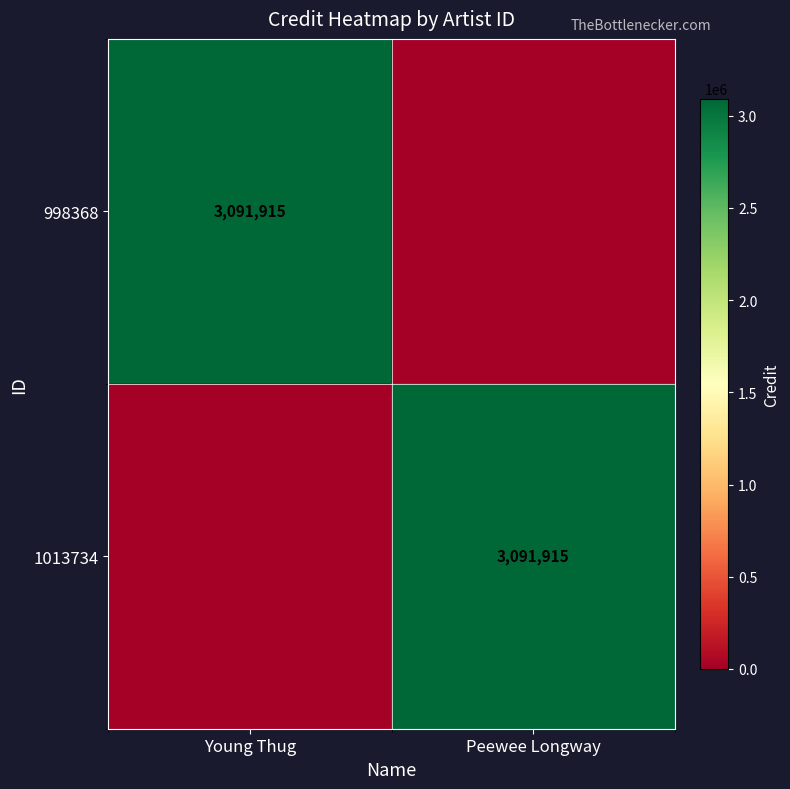

Is it true that 998368 equals 770712 at Young Thug?

False